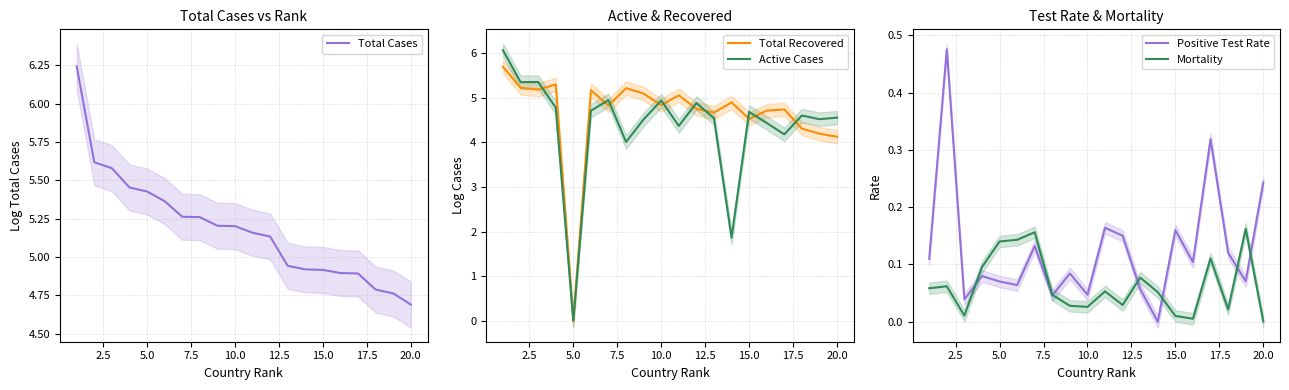

What is the maximum value for Active Cases?

6.1